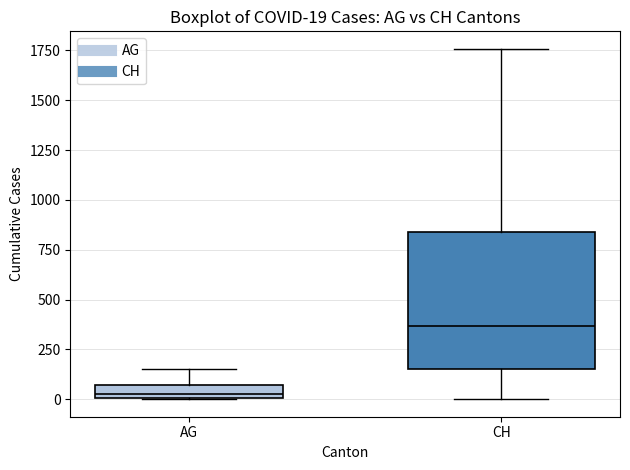

Which box is the tallest, from its lower edge to its upper edge?

CH